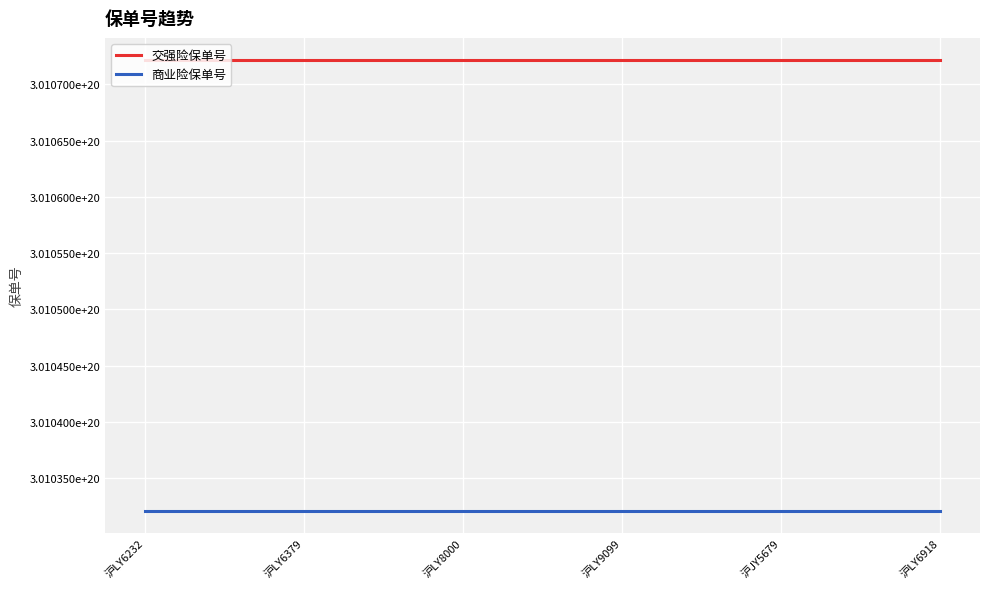

Is it true that 交强险保单号 equals 95583613201888477184 at 沪JY5679?

False